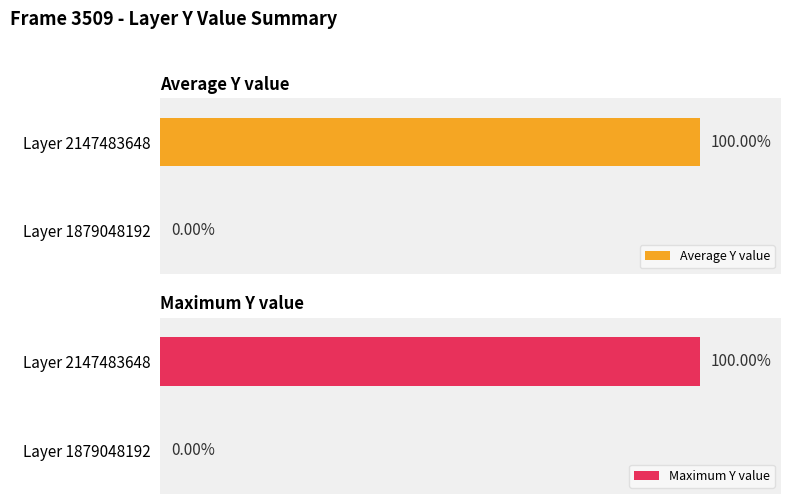

Which has a higher value, 0 or 50?

50